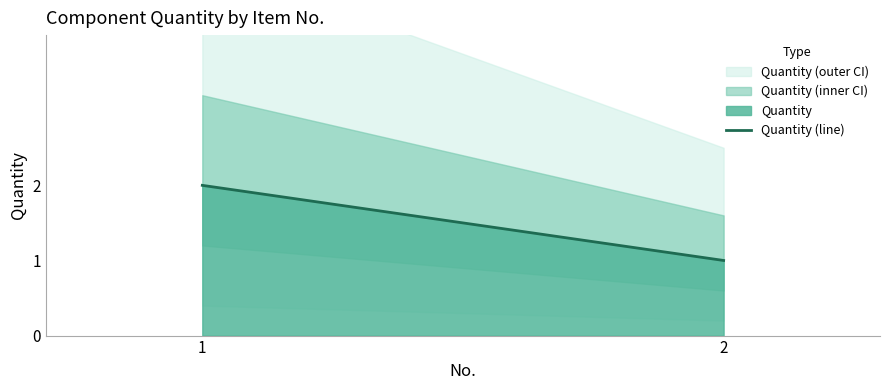

Reading left to right, what are all the values shown in this chart?

1=2	2=1